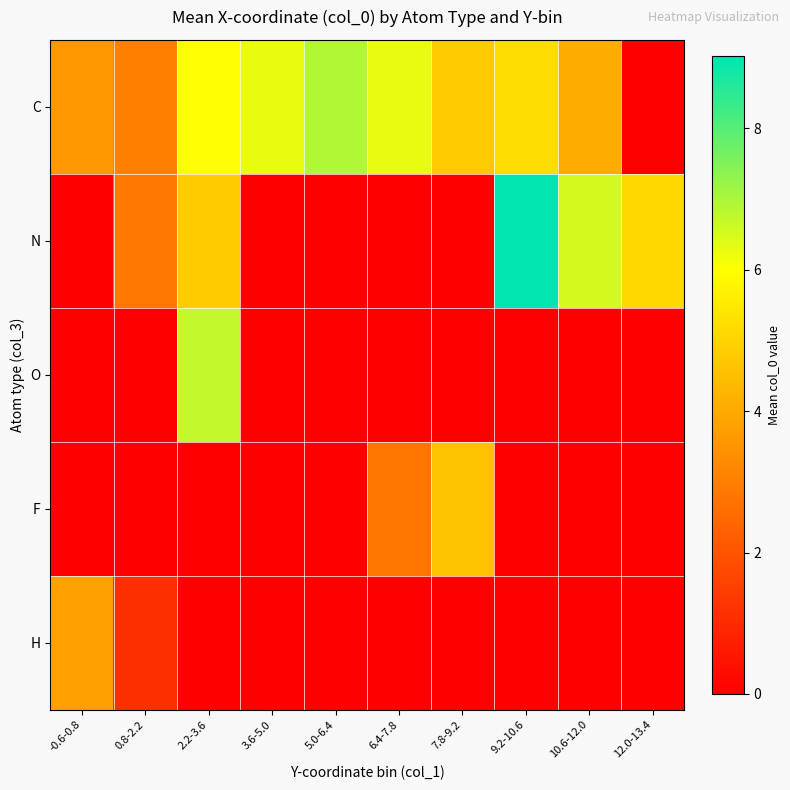

Which series has the widest spread of values?

N